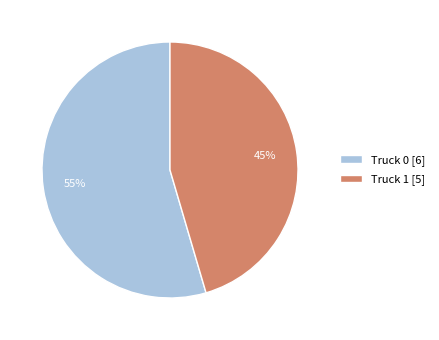

Rank the categories by value from lowest to highest.

Truck 1, Truck 0